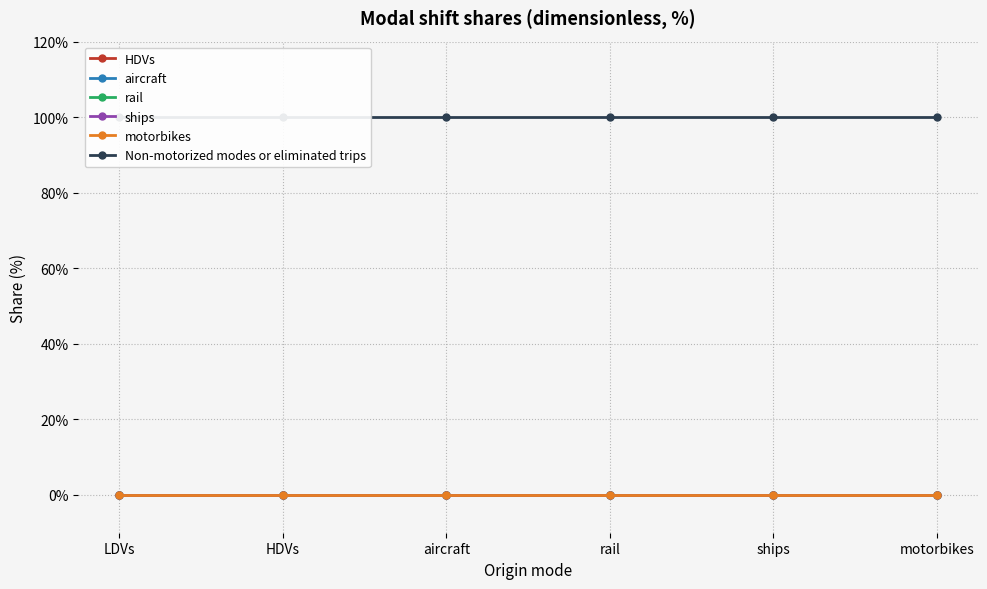

What is the total value across all series at rail?

1